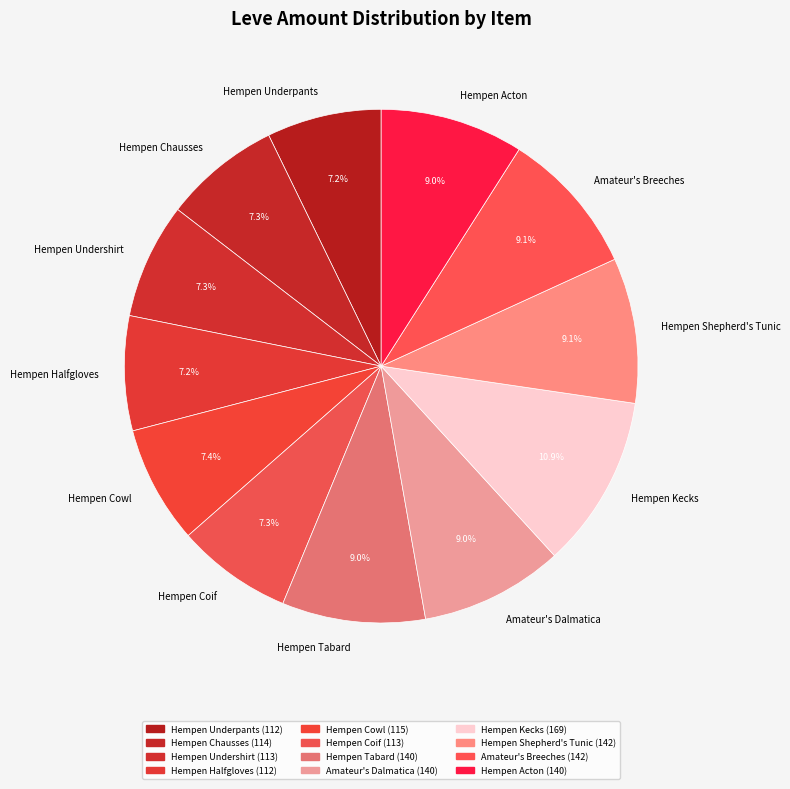

Does Amateur's Dalmatica account for over 50% of the chart?

No